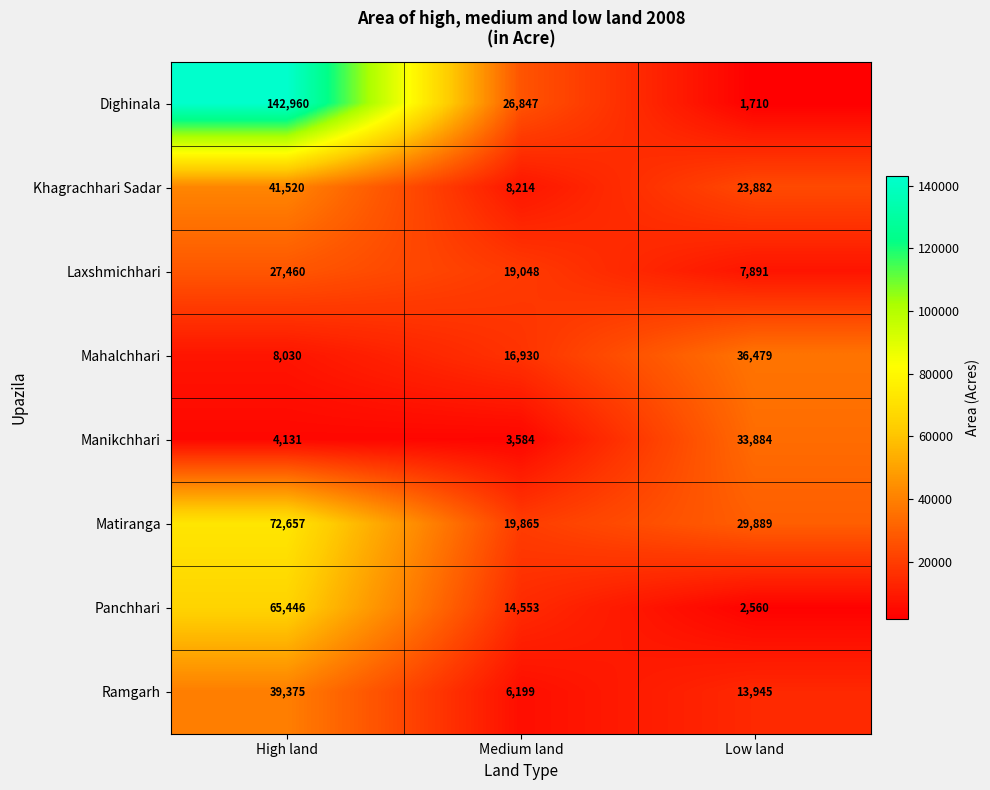

Which label corresponds to the largest value in the chart?

High land